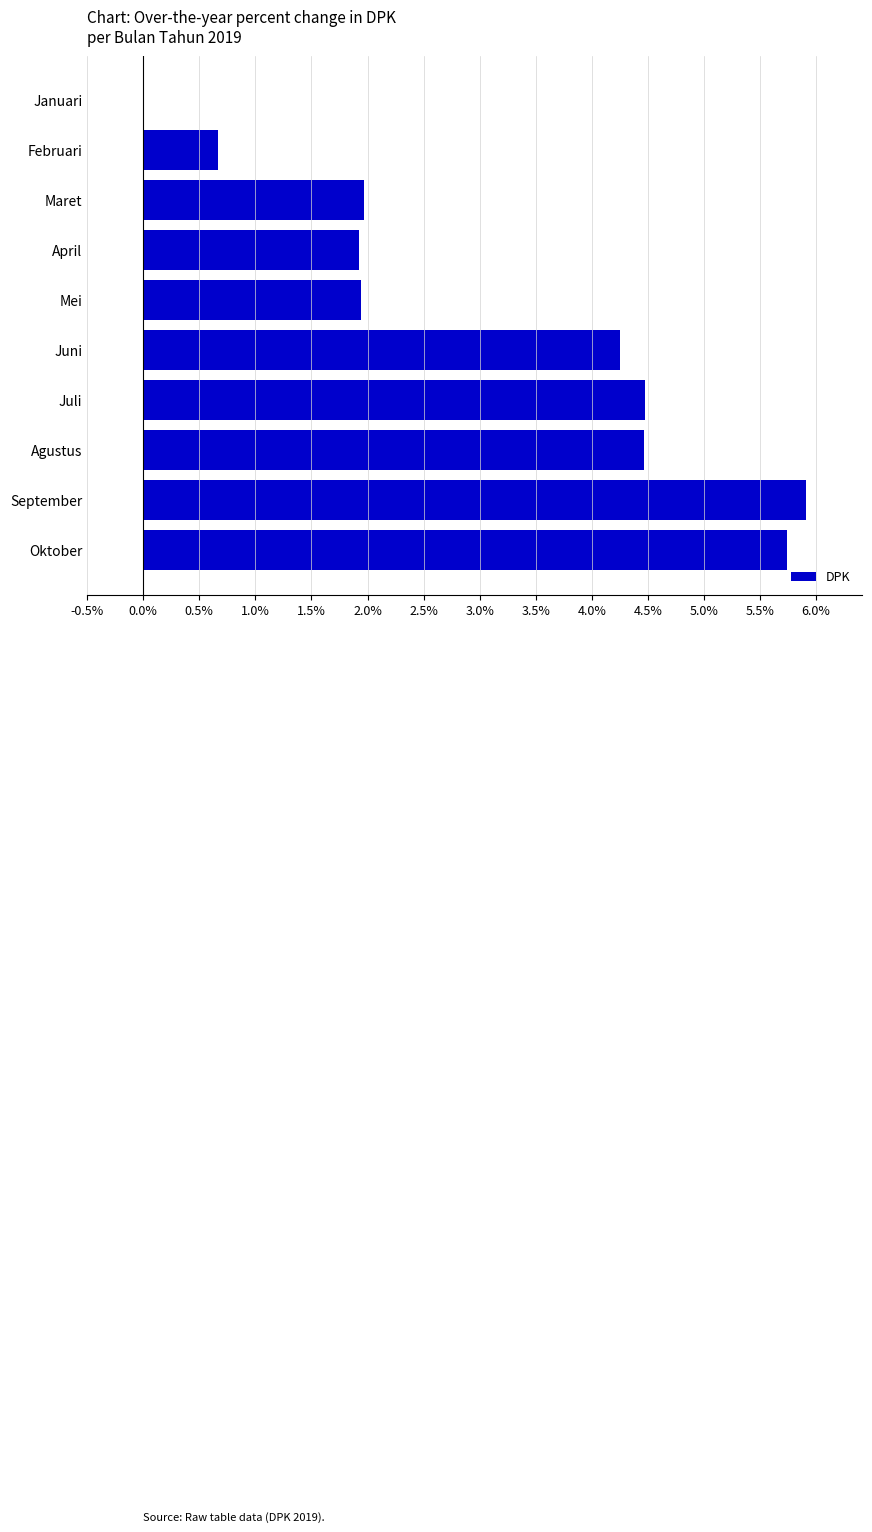

Is it true that the value at Januari is -3.6?

False